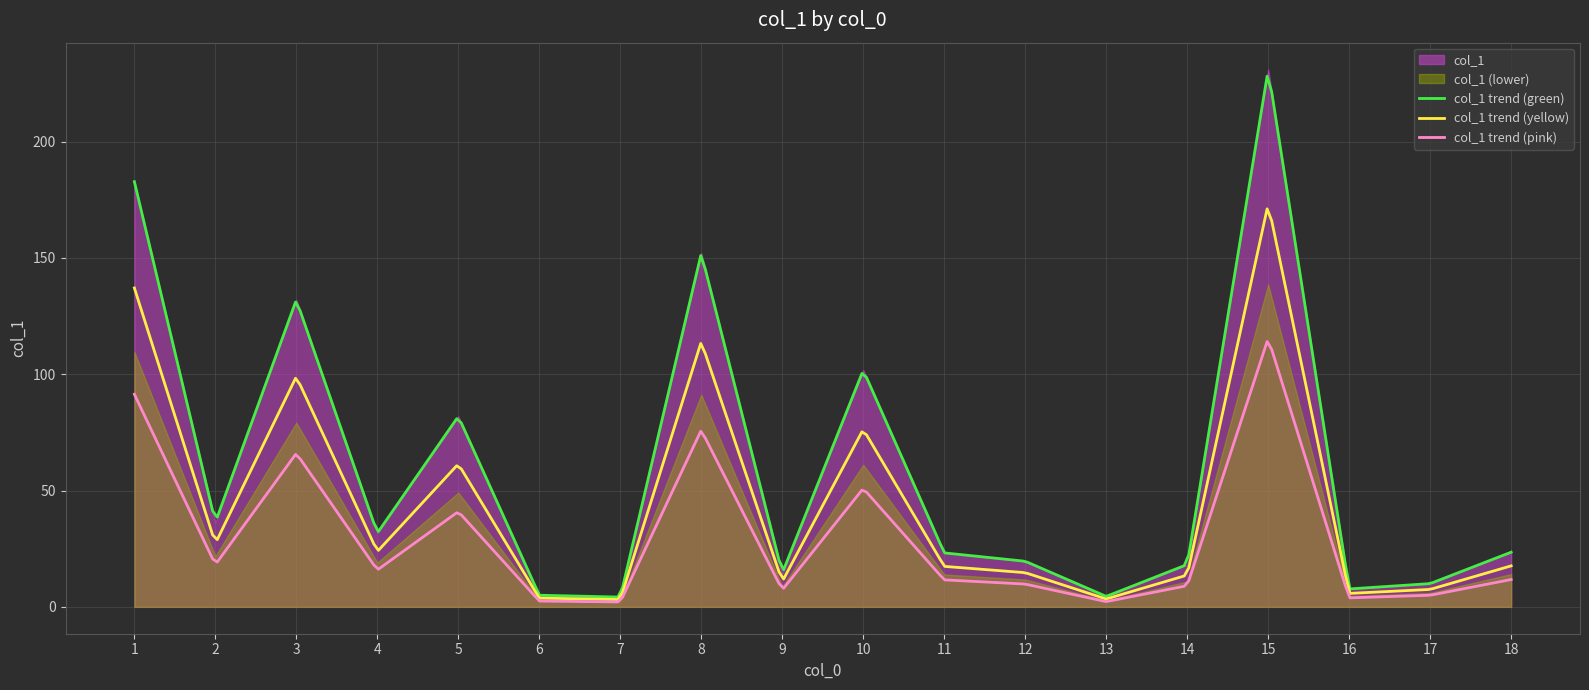

Reading left to right, extract all data points from this chart.

1=182.8	2=36.3	3=132.0	4=31.7	5=81.9	6=5.0	7=4.2	8=152.0	9=14.5	10=101.8	11=23.2	12=19.6	13=4.5	14=18.2	15=231.0	16=7.7	17=10.0	18=23.5